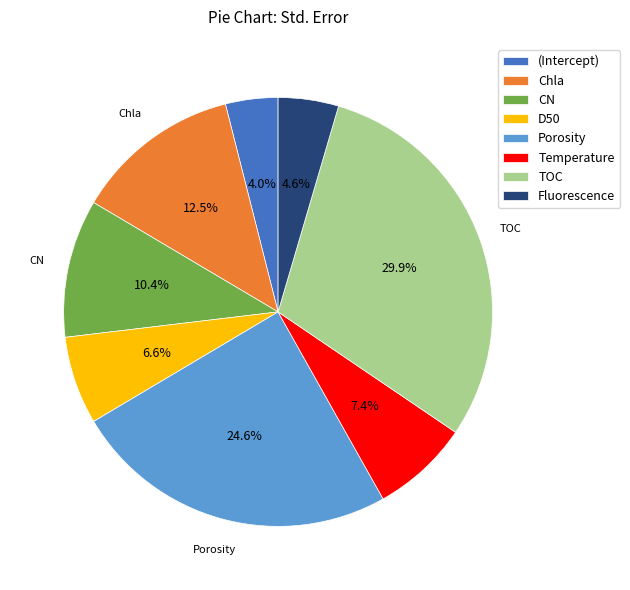

How much of the chart is everything except Temperature?

92.6%